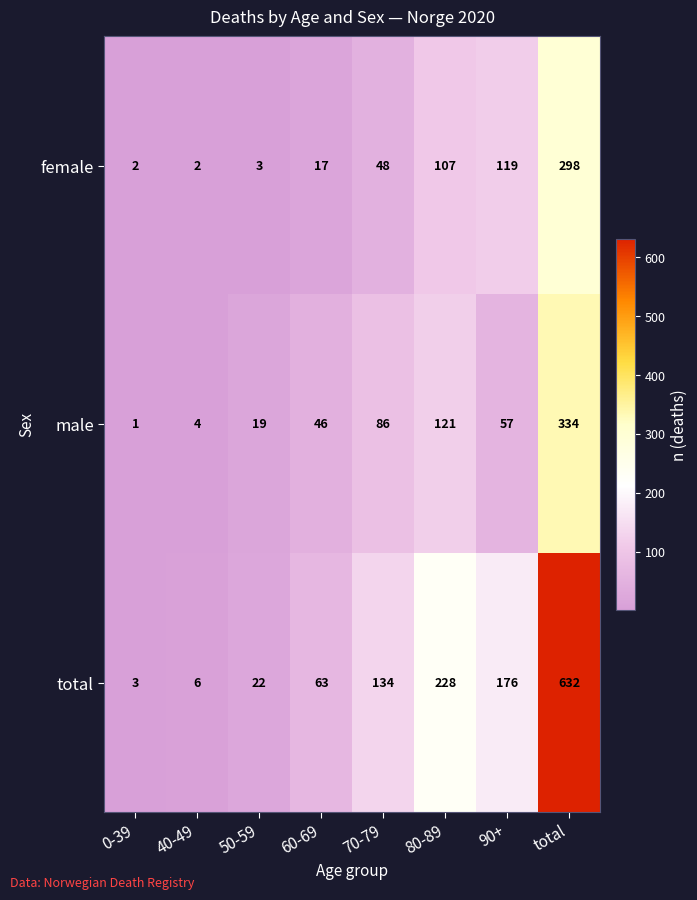

What is the difference between the highest and lowest values at 0-39?

2